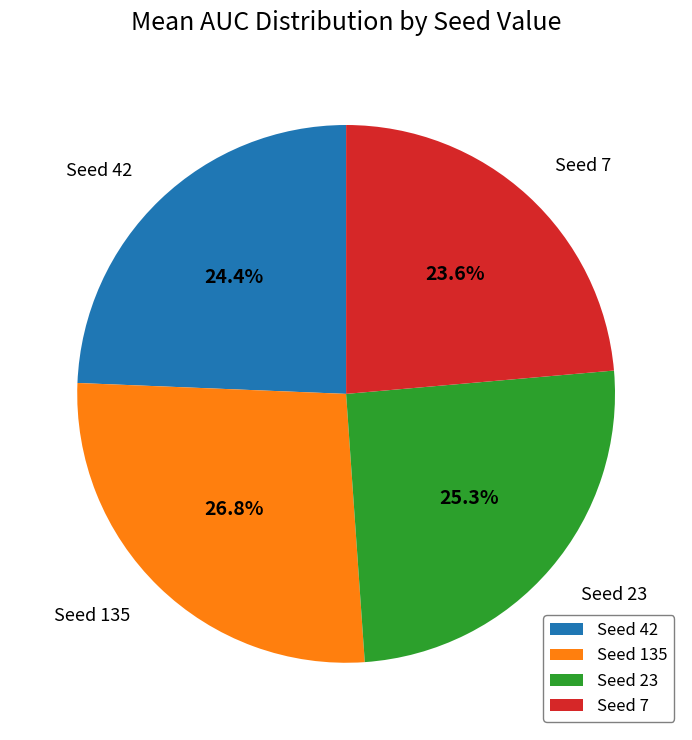

Which has a higher value, Seed 42 or Seed 7?

Seed 42